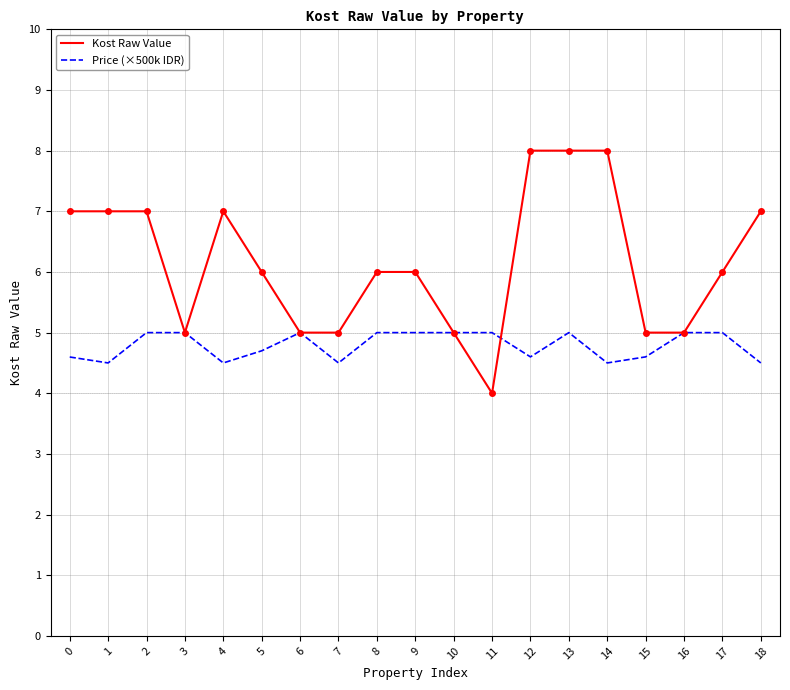

The value of Kost Raw Value at 16 is 6.5. True or false?

False